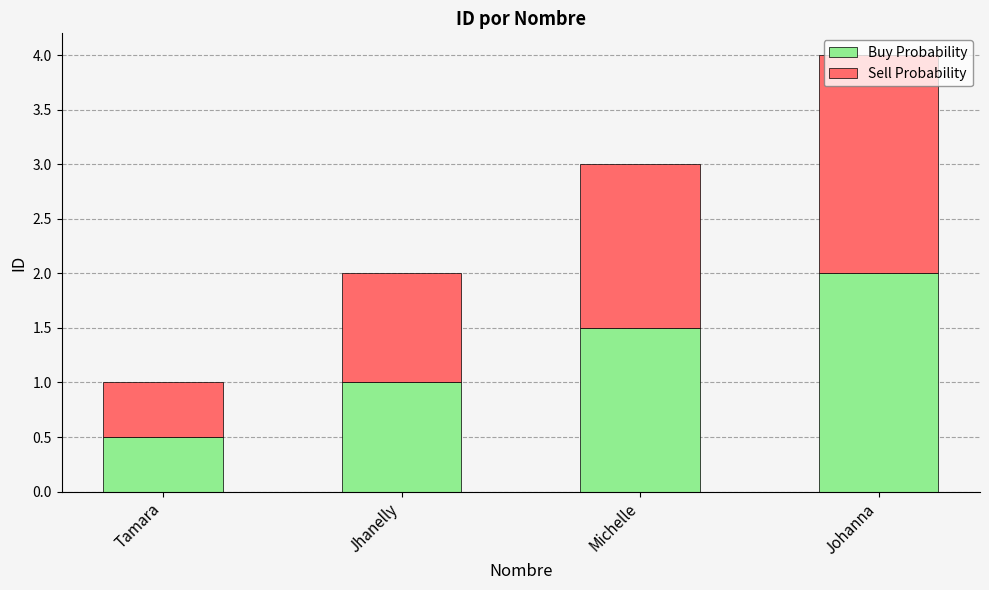

List the labels in order of Buy Probability value, smallest first.

Tamara, Jhanelly, Michelle, Johanna